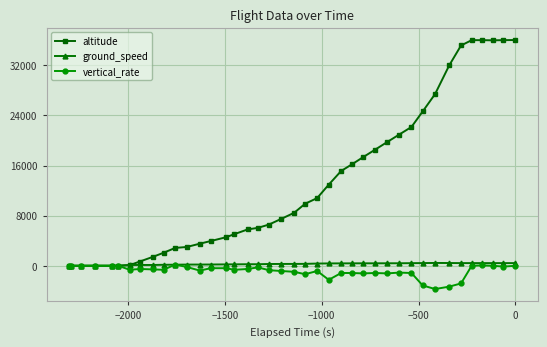

Which series has the largest range (max minus min)?

altitude